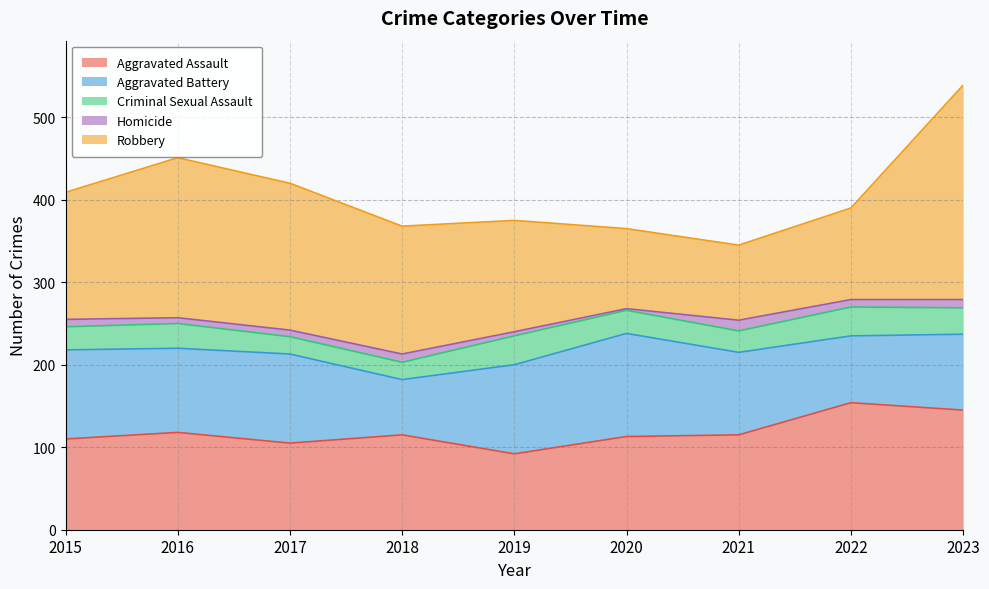

How many interior local peaks does the Aggravated Battery series have?

2